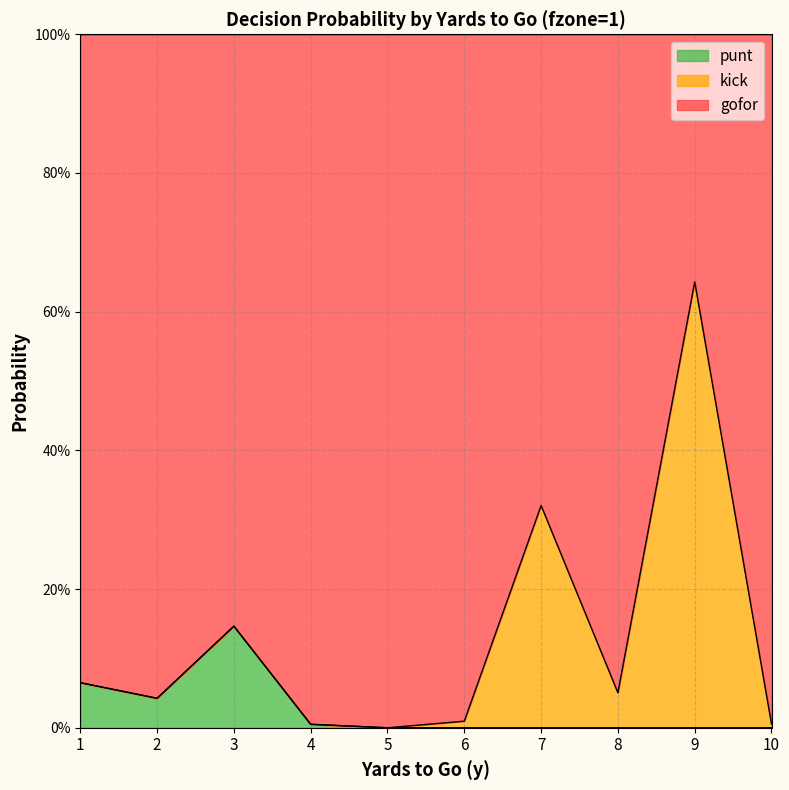

Does the chart have visible grid lines?

Yes